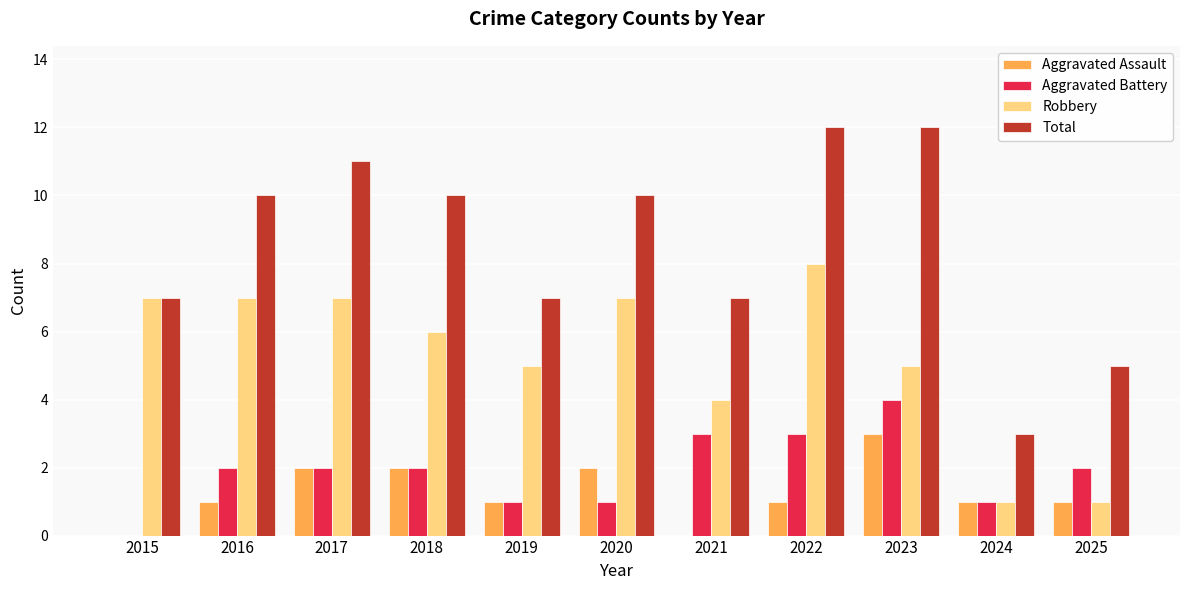

The value of Robbery at 2018 is 3. True or false?

False